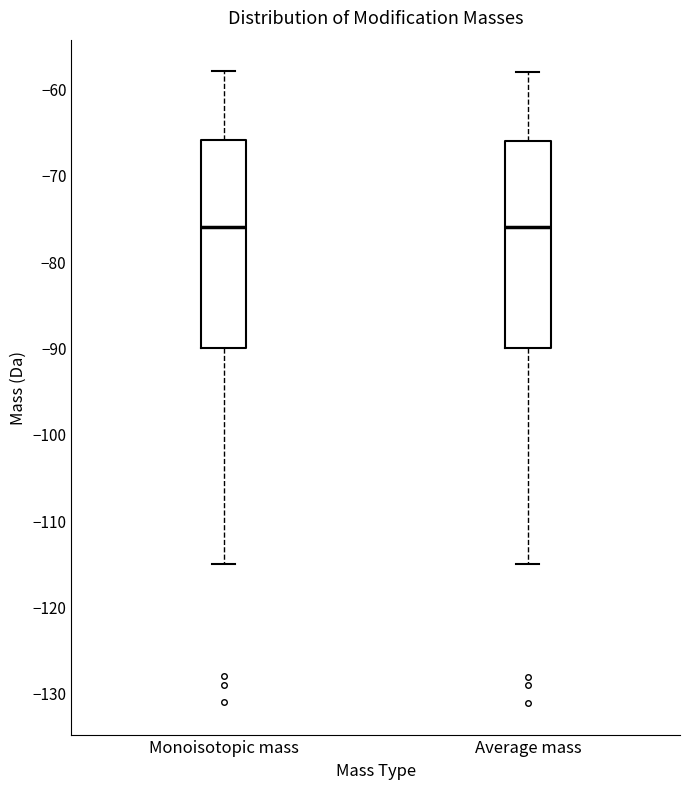

Reading left to right, read every box against the y-axis: the position of its median line, the range the box covers, and the ends of its whiskers. The values are not printed on the chart, so give them approximately, as read against the axis.

Monoisotopic mass: median -76, box -90 to -66, whiskers -115 to -58
Average mass: median -76, box -90 to -66, whiskers -115 to -58